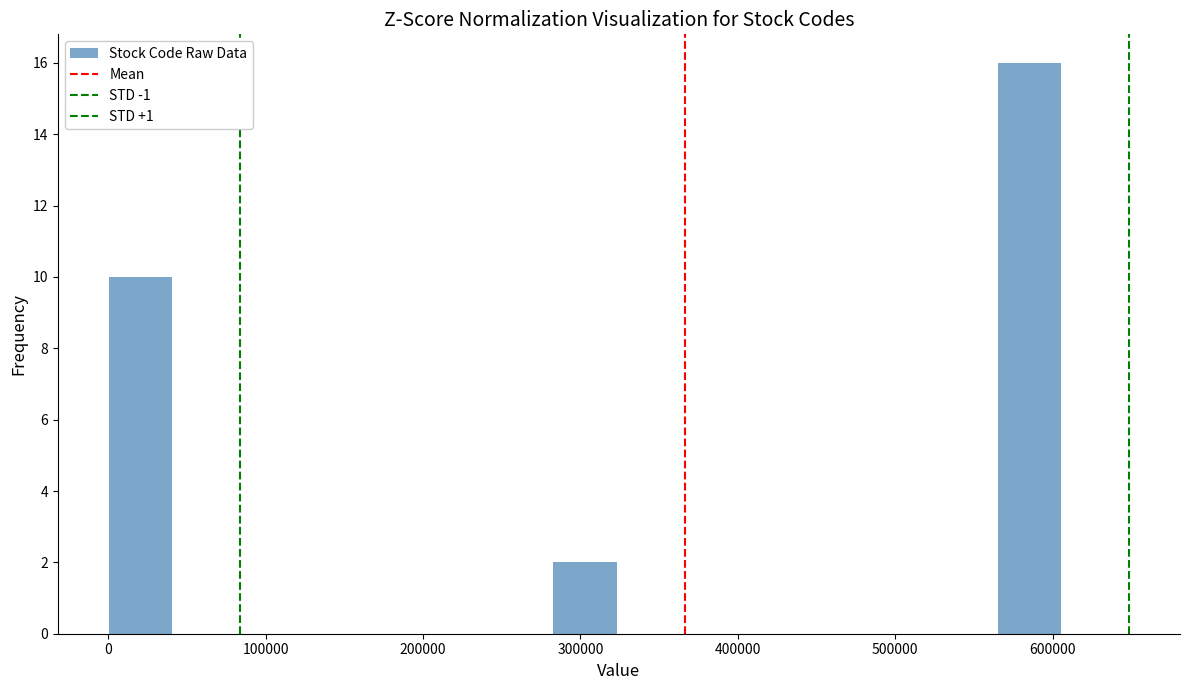

Reading left to right, list every bar in this chart as the range it spans on the x-axis followed by its height. Neither the bar edges nor the heights are printed on the chart, so give them approximately, as read against the axes.

0 to 40000: 10
40000 to 80000: 0
80000 to 120000: 0
120000 to 160000: 0
160000 to 200000: 0
200000 to 240000: 0
240000 to 280000: 0
280000 to 320000: 2
320000 to 360000: 0
360000 to 400000: 0
400000 to 440000: 0
440000 to 480000: 0
480000 to 520000: 0
520000 to 570000: 0
570000 to 610000: 16